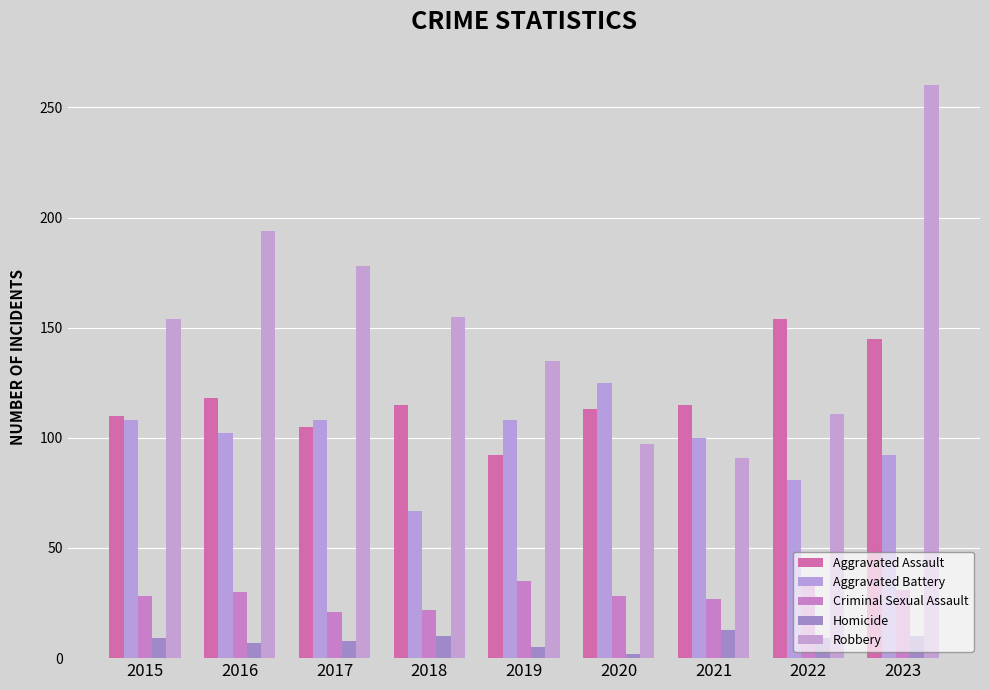

What is the sum of all Aggravated Battery values?

891